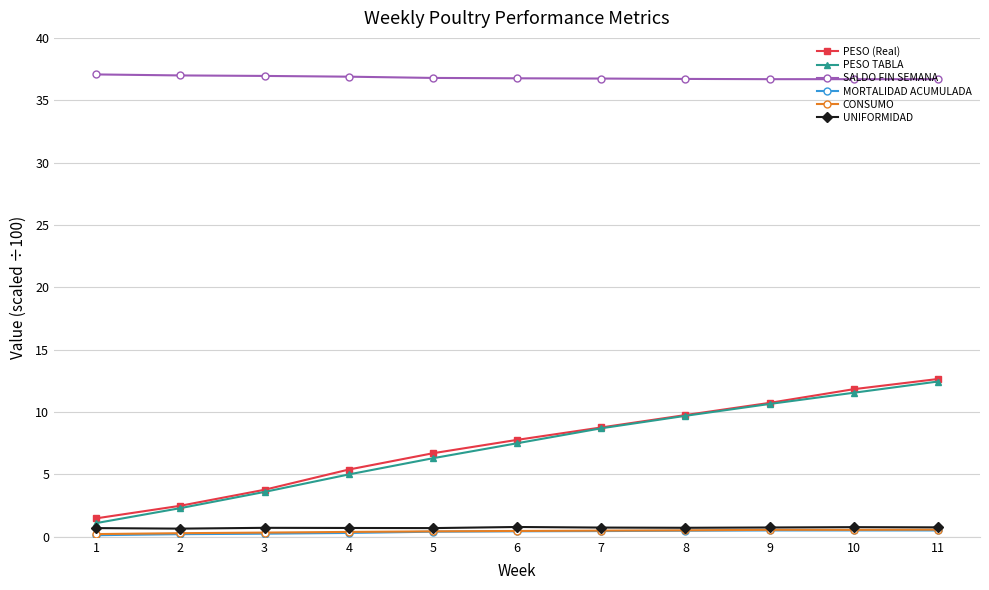

What are all the series names shown in the legend?

PESO (Real), PESO TABLA, SALDO FIN SEMANA, MORTALIDAD ACUMULADA, CONSUMO, UNIFORMIDAD